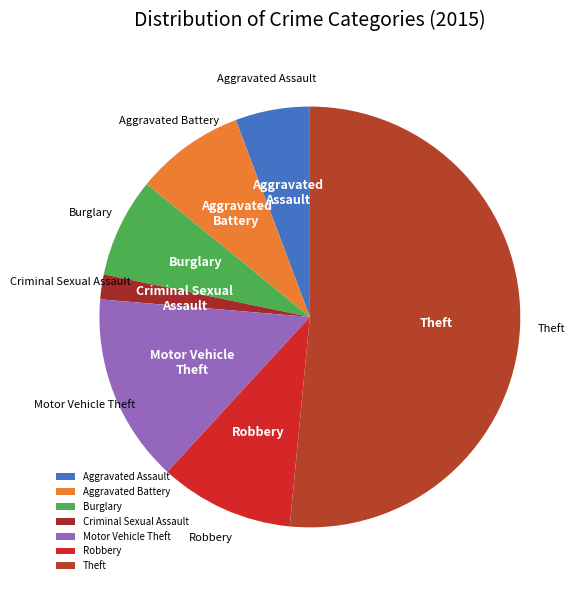

How many slices are in this pie chart?

7